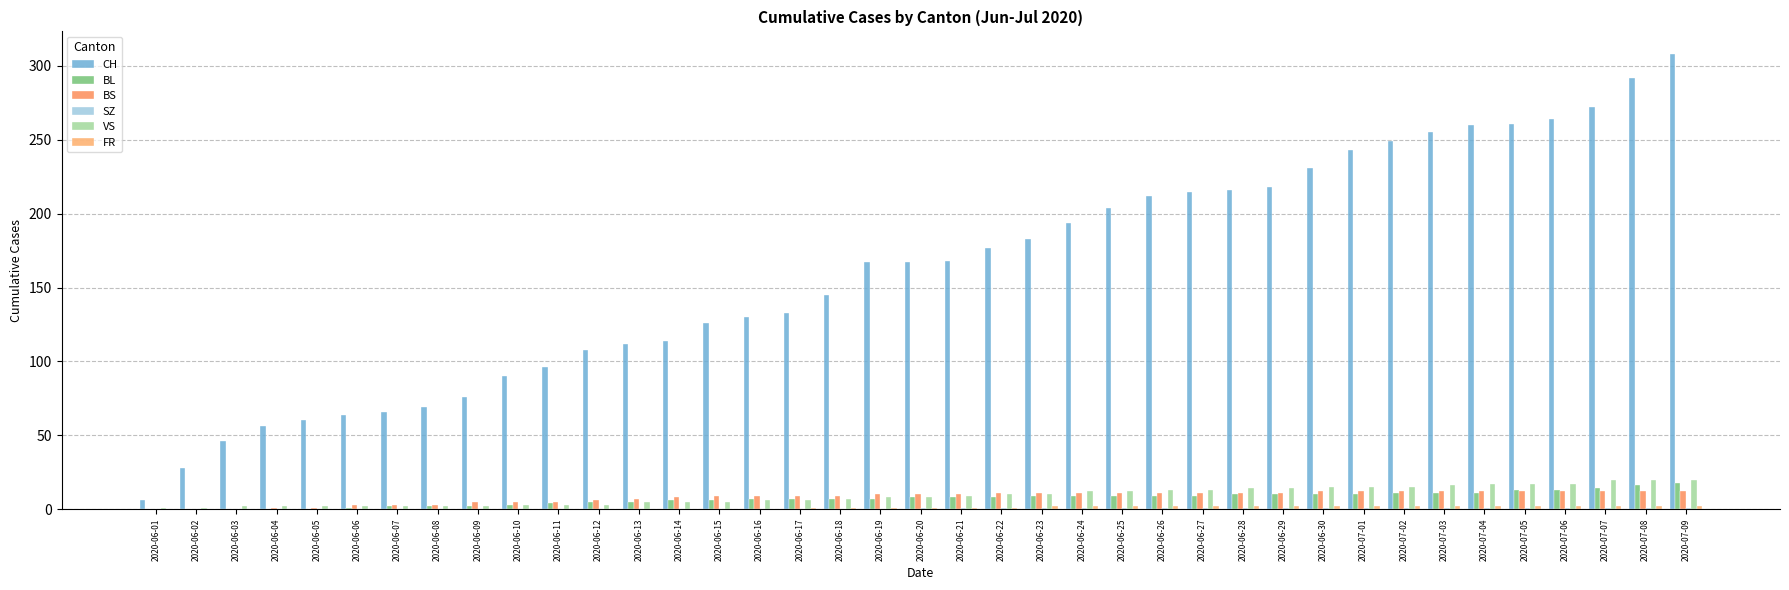

What is the label of the 35th bar from the right?

2020-06-05